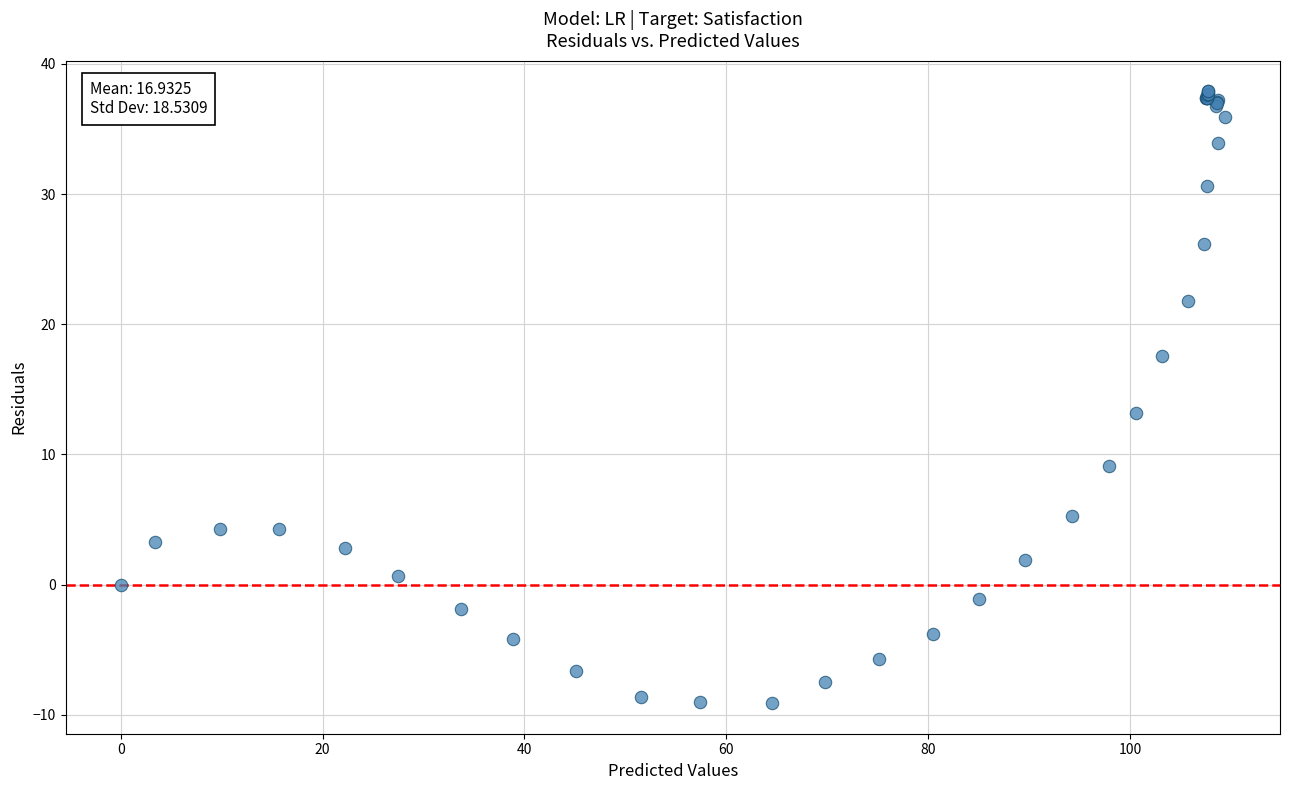

What Y value in the scatter plot is closest to 14?

13.2